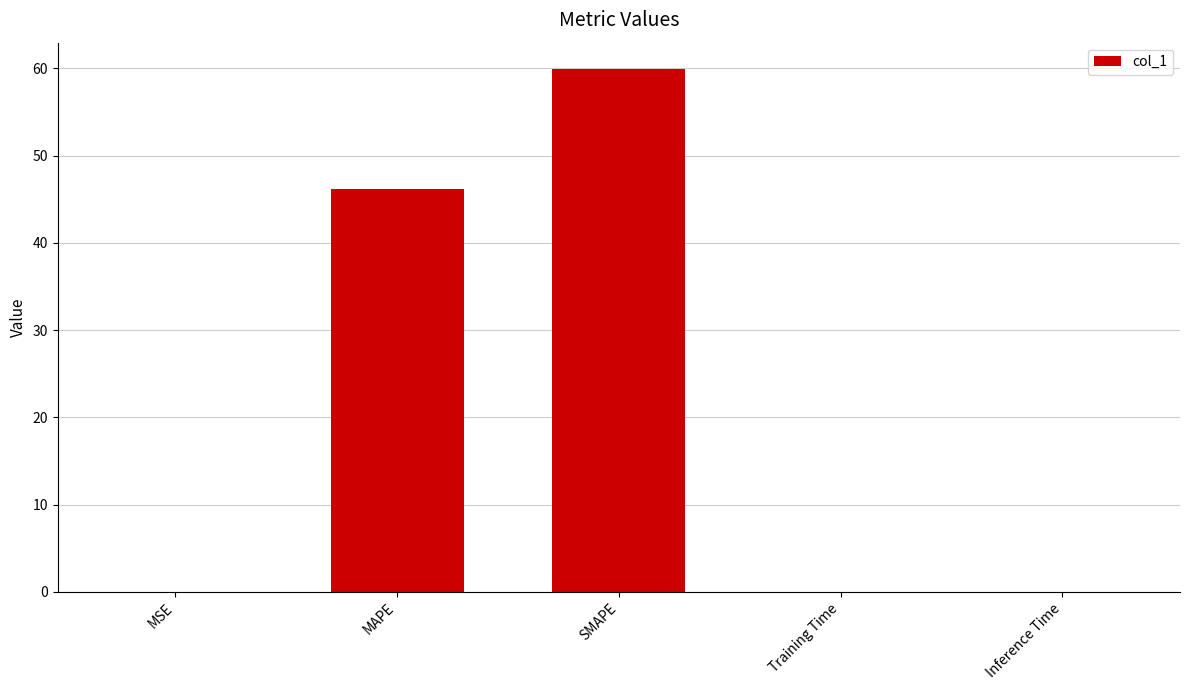

What is the maximum value shown in the chart?

59.9